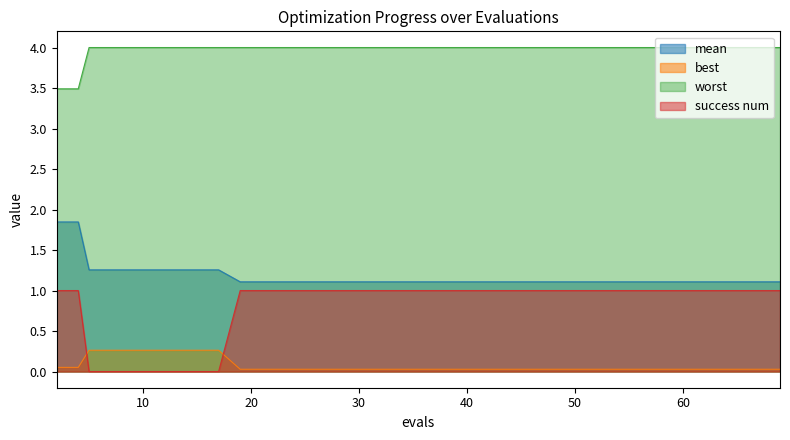

Reading right to left, extract all data points from this chart.

mean: 1.1	1.1	1.1	1.1	1.1	1.1	1.1	1.1	1.1	1.1	1.1	1.1	1.1	1.1	1.1	1.1	1.1	1.1	1.1	1.1	1.1	1.1	1.1	1.1	1.1	1.1	1.1	1.1	1.1	1.1	1.1	1.3	1.3	1.3	1.3	1.3	1.3	1.3	1.8	1.8
best: 0.0	0.0	0.0	0.0	0.0	0.0	0.0	0.0	0.0	0.0	0.0	0.0	0.0	0.0	0.0	0.0	0.0	0.0	0.0	0.0	0.0	0.0	0.0	0.0	0.0	0.0	0.0	0.0	0.0	0.0	0.0	0.3	0.3	0.3	0.3	0.3	0.3	0.3	0.1	0.1
worst: 4.0	4.0	4.0	4.0	4.0	4.0	4.0	4.0	4.0	4.0	4.0	4.0	4.0	4.0	4.0	4.0	4.0	4.0	4.0	4.0	4.0	4.0	4.0	4.0	4.0	4.0	4.0	4.0	4.0	4.0	4.0	4.0	4.0	4.0	4.0	4.0	4.0	4.0	3.5	3.5
success num: 1.0	1.0	1.0	1.0	1.0	1.0	1.0	1.0	1.0	1.0	1.0	1.0	1.0	1.0	1.0	1.0	1.0	1.0	1.0	1.0	1.0	1.0	1.0	1.0	1.0	1.0	1.0	1.0	1.0	1.0	1.0	0.0	0.0	0.0	0.0	0.0	0.0	0.0	1.0	1.0